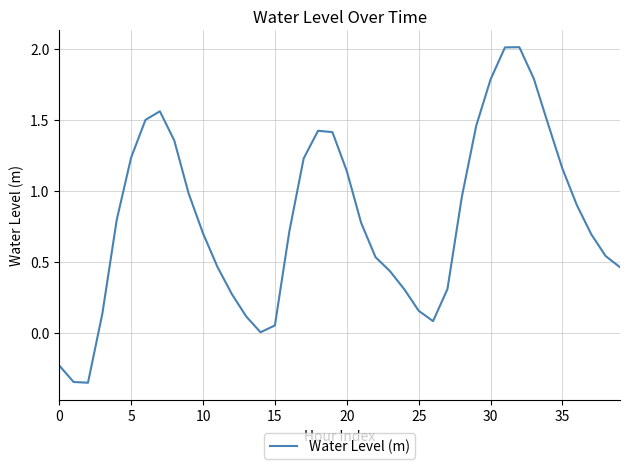

What is the greatest value displayed?

2.0